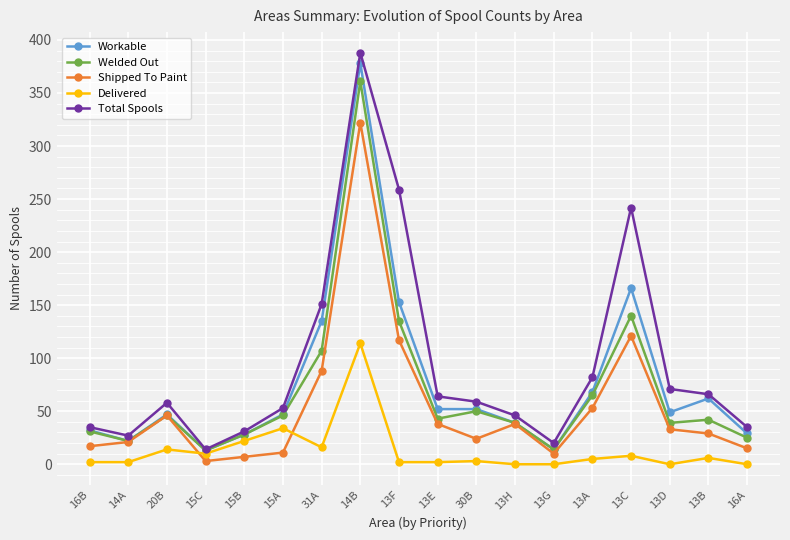

List the series in order of their peak value, highest first.

Total Spools, Workable, Welded Out, Shipped To Paint, Delivered